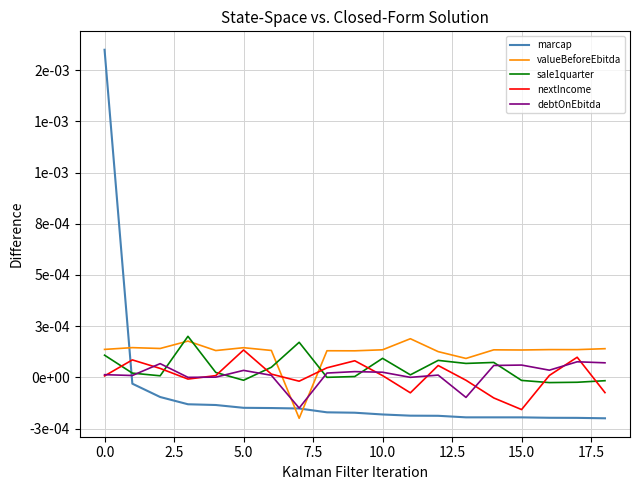

What are all the series names shown in the legend?

marcap, valueBeforeEbitda, sale1quarter, nextIncome, debtOnEbitda